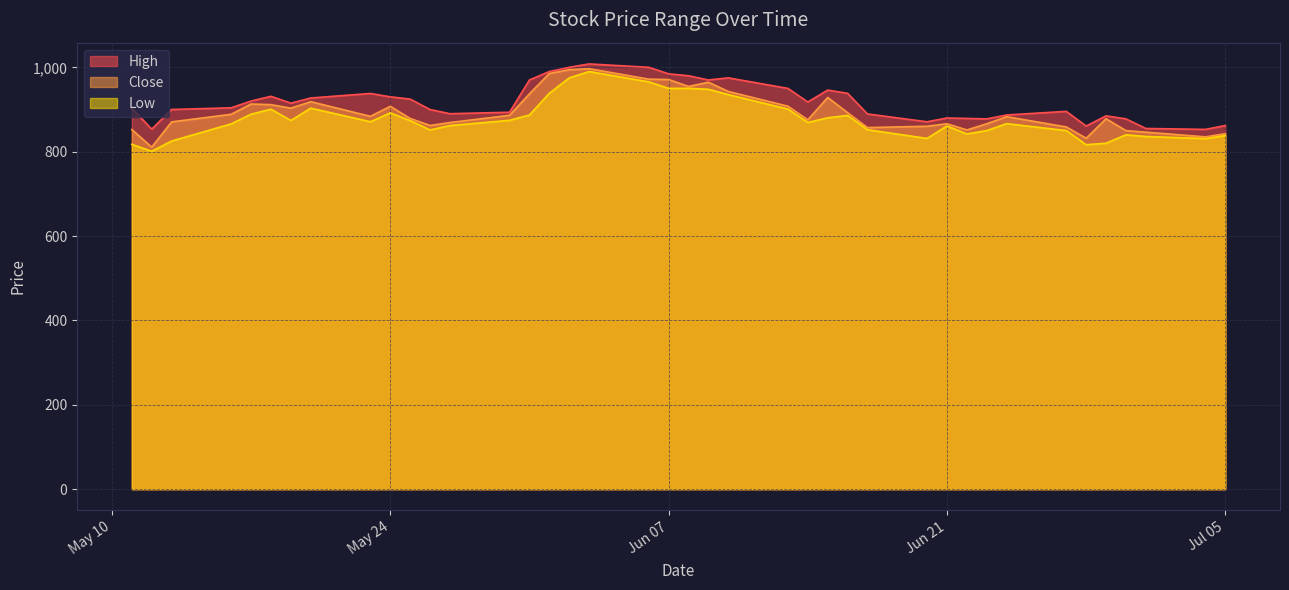

What value does the Close series have at 2022-06-06?

971.9